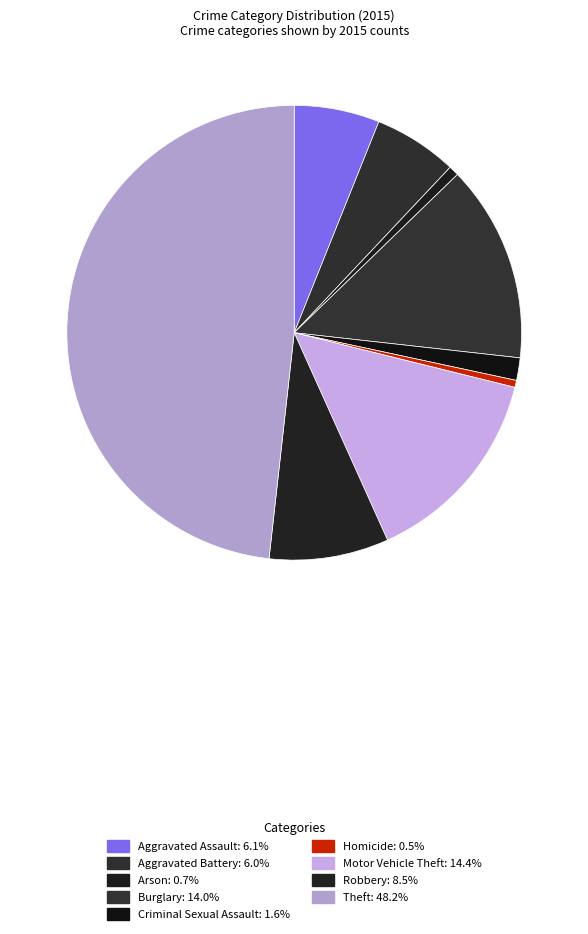

What is the ratio of the value at Motor Vehicle Theft to the value at Burglary?

1.0